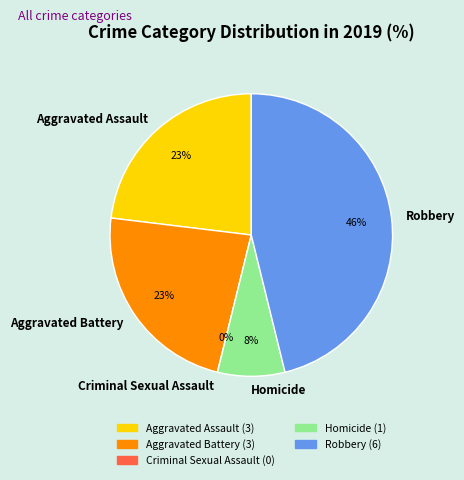

Between Criminal Sexual Assault and Homicide, which is larger?

Homicide